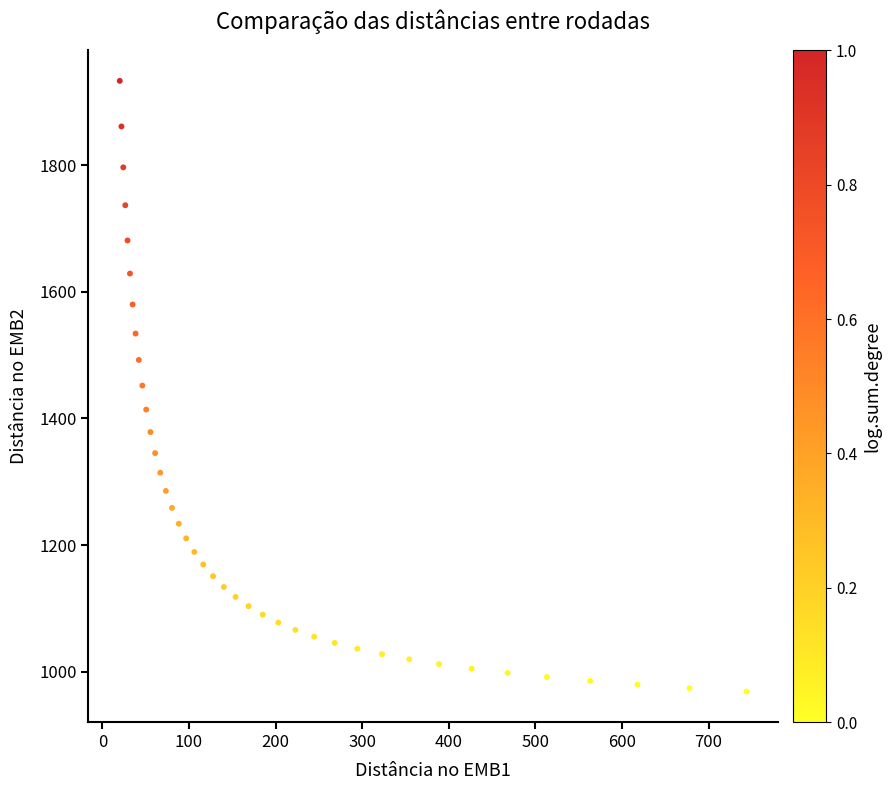

What is the range of Y values (max minus min)?

964.4